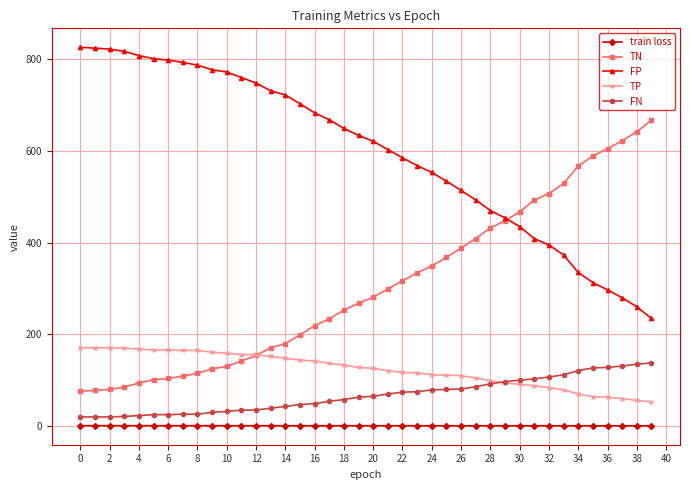

True or false: FP and TP intersect in this chart.

False